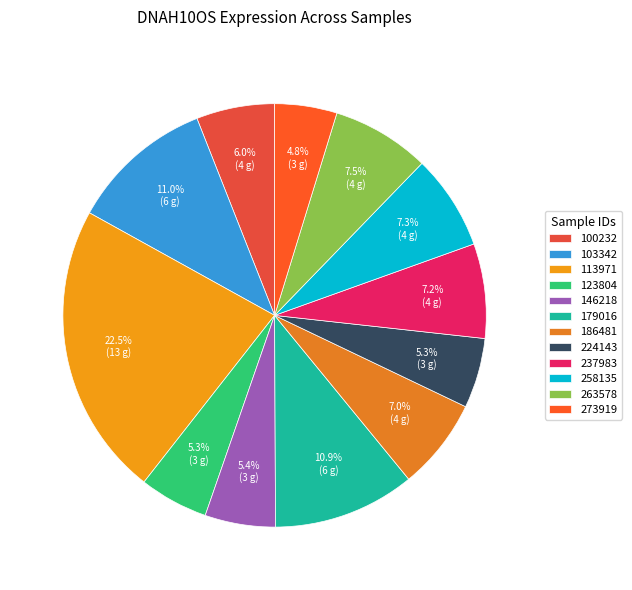

Does 100232 account for over 50% of the chart?

No